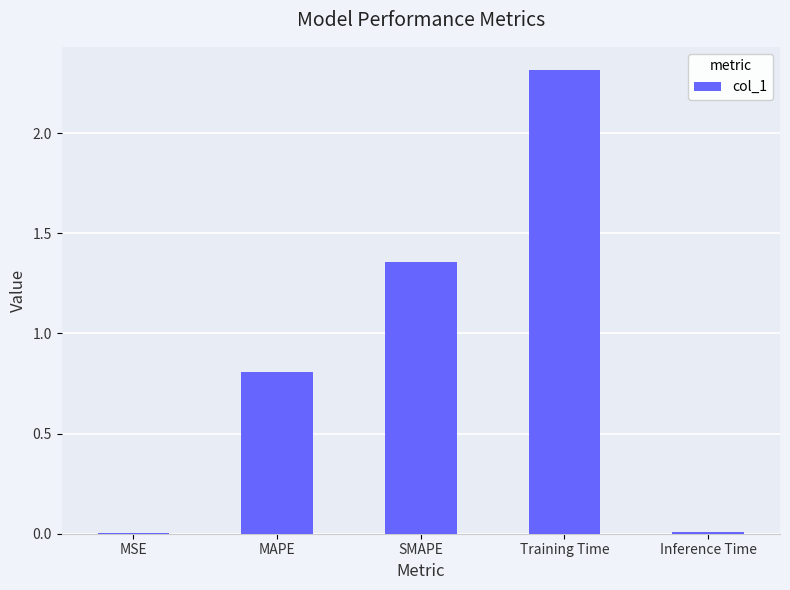

What is the sum of all values?

4.5